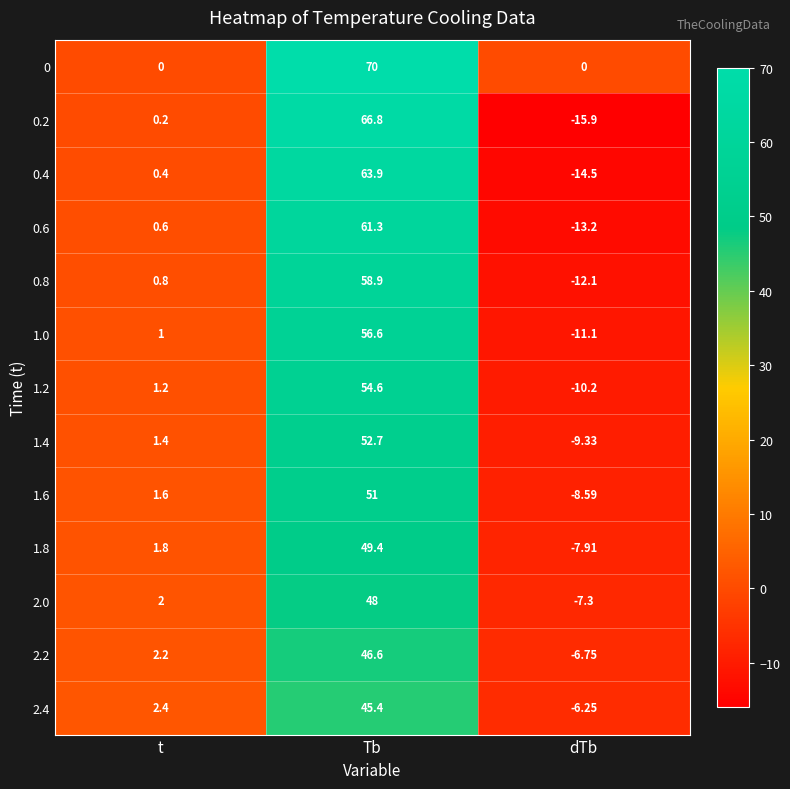

What is the total value across all series at Tb?

725.2